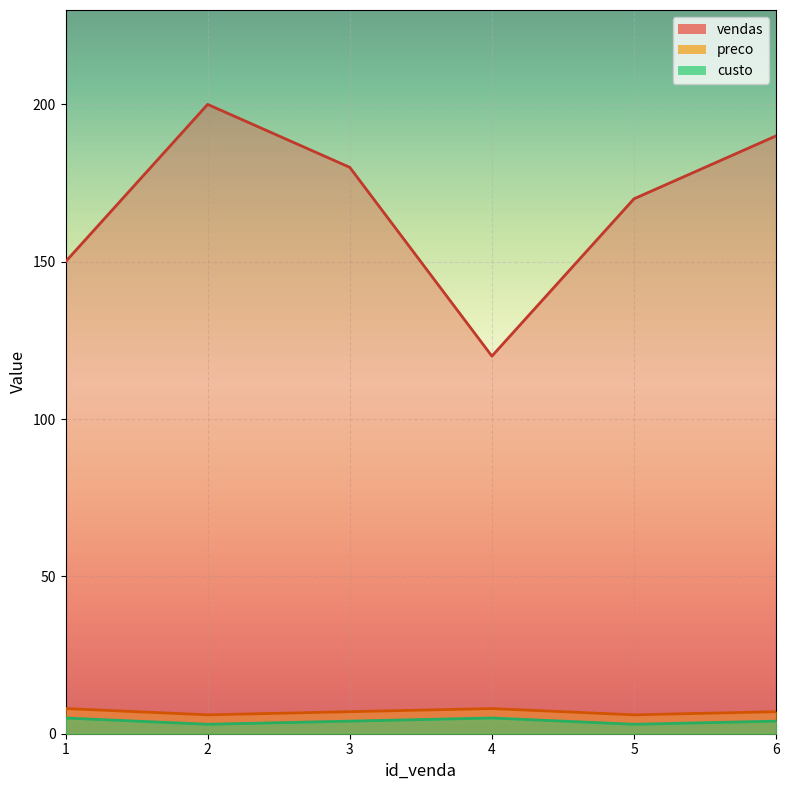

At which category does custo reach its first local peak?

4